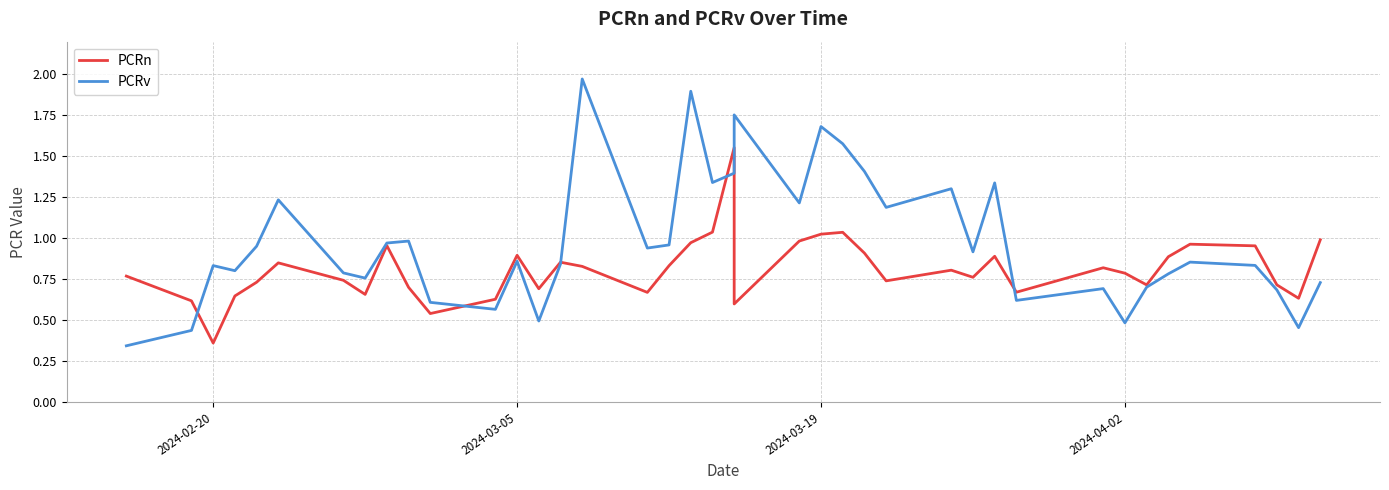

How many times do PCRn and PCRv cross each other?

6